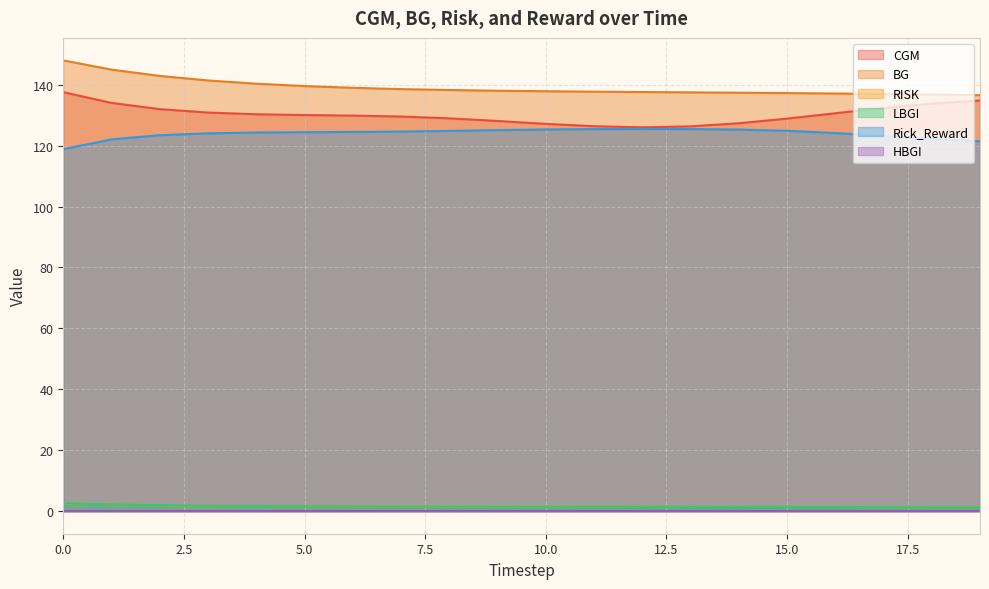

True or false: Rick_Reward and CGM intersect in this chart.

False